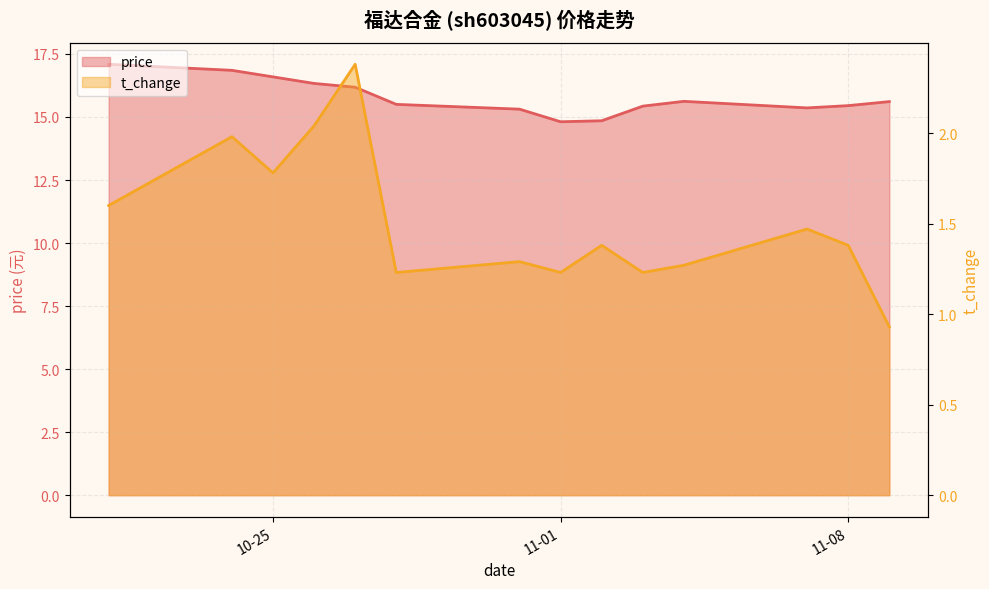

At 2022-10-21, list the series in order from largest to smallest.

price, t_change